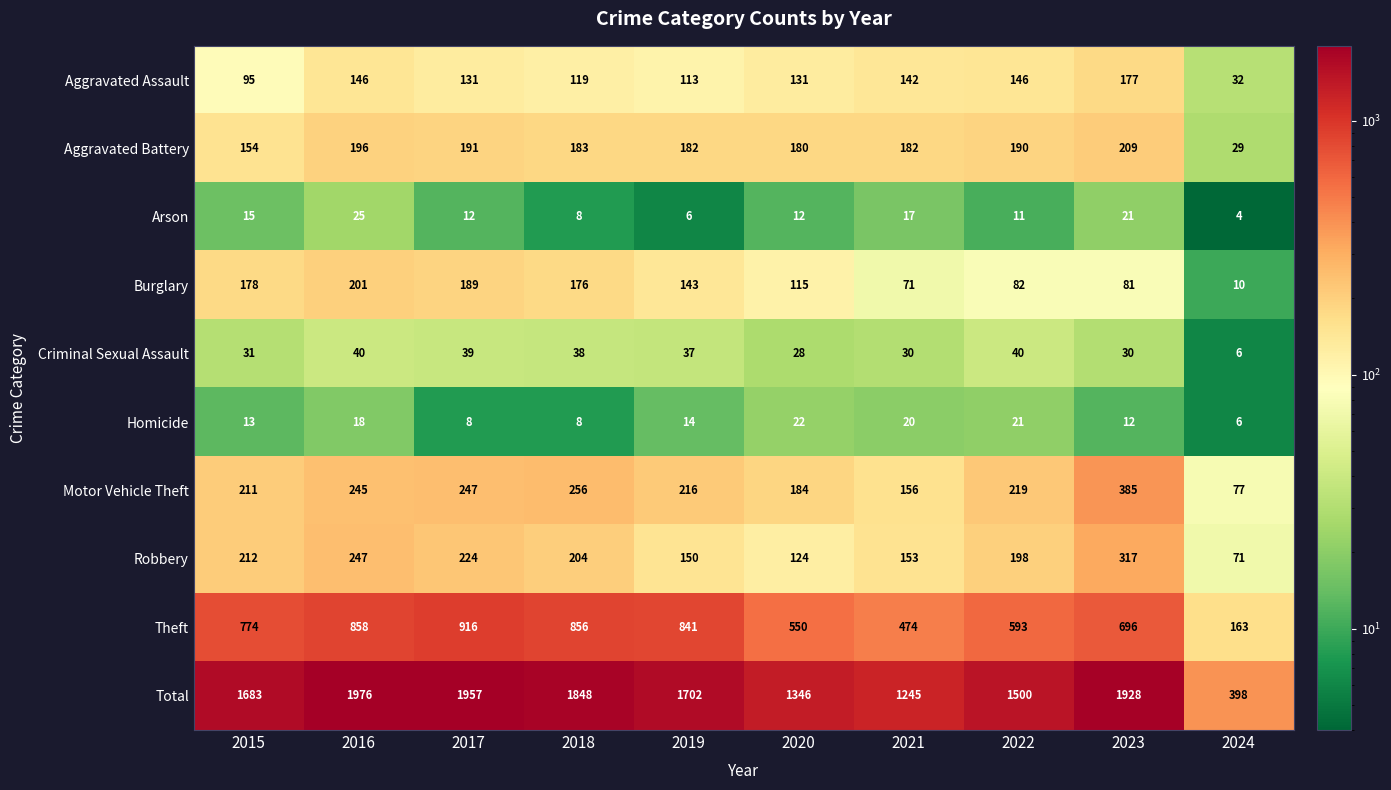

At which category is the sum across all series the highest?

2016